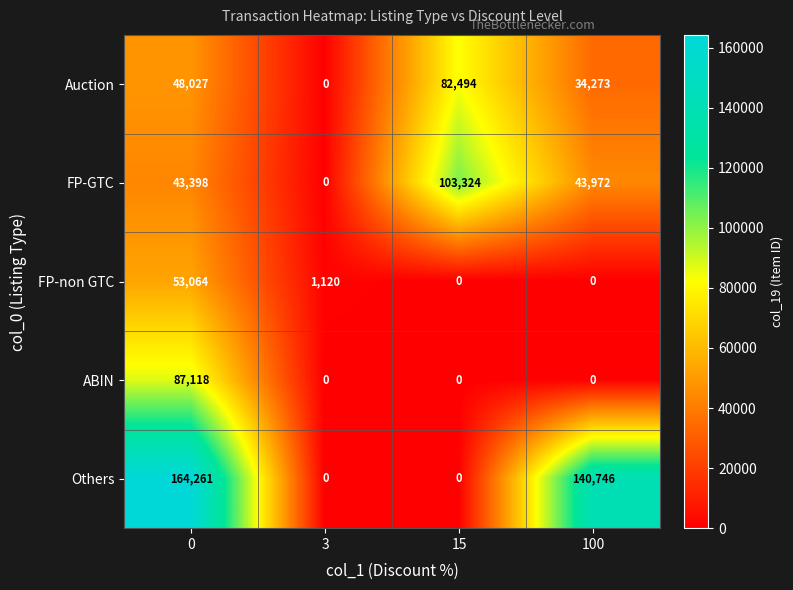

At how many categories does at least one series exceed 158863?

1